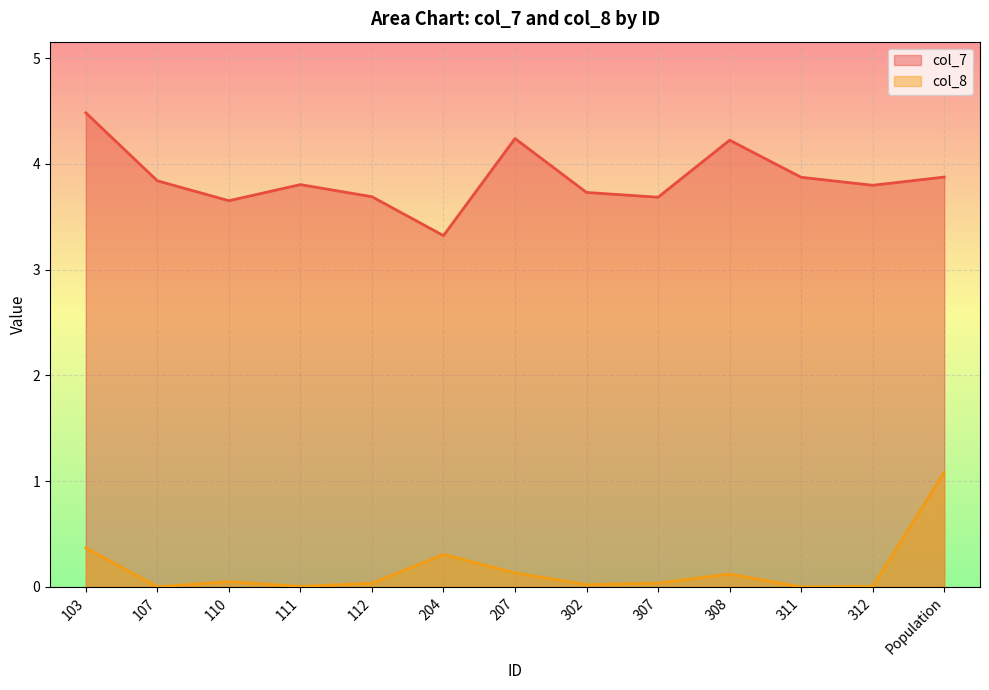

What is the label of the 1st point from the right?

Population